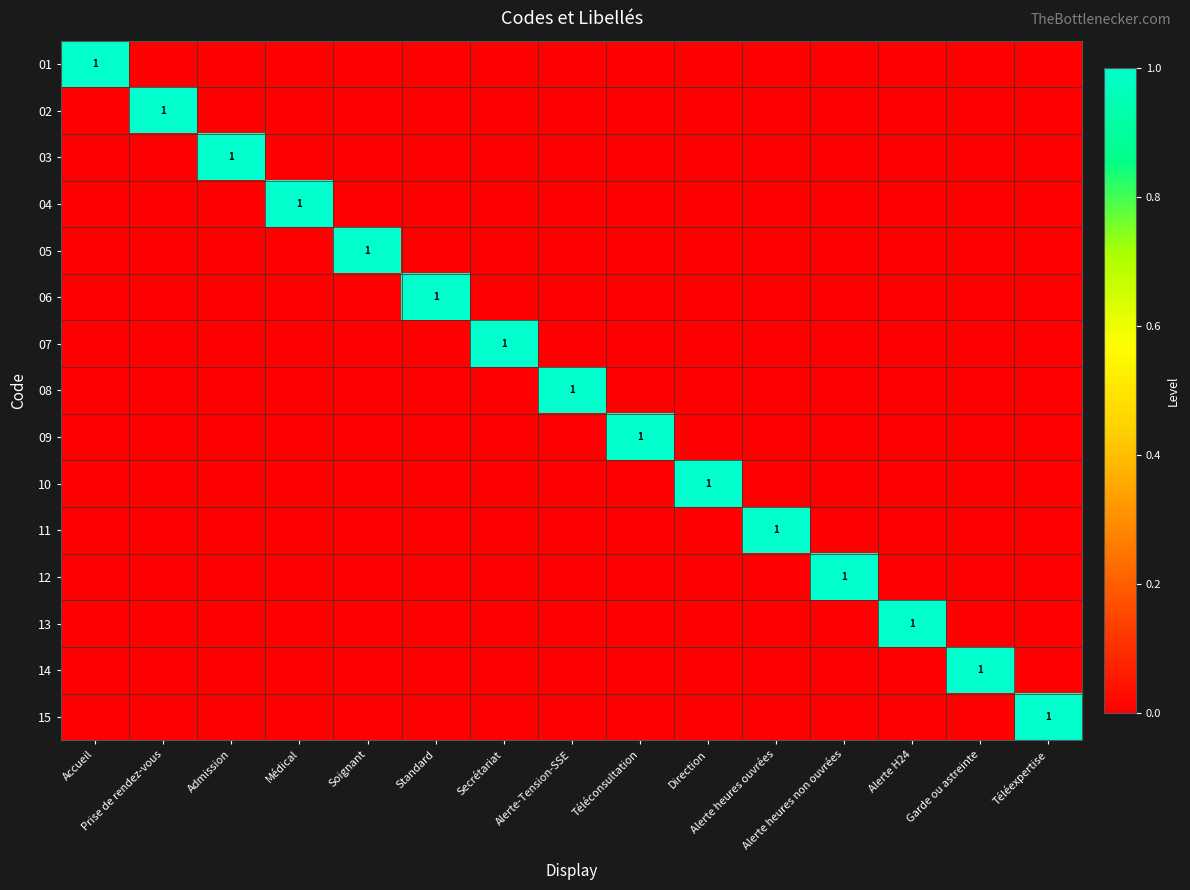

What is the difference between the maximum and minimum values in the 03 series?

1